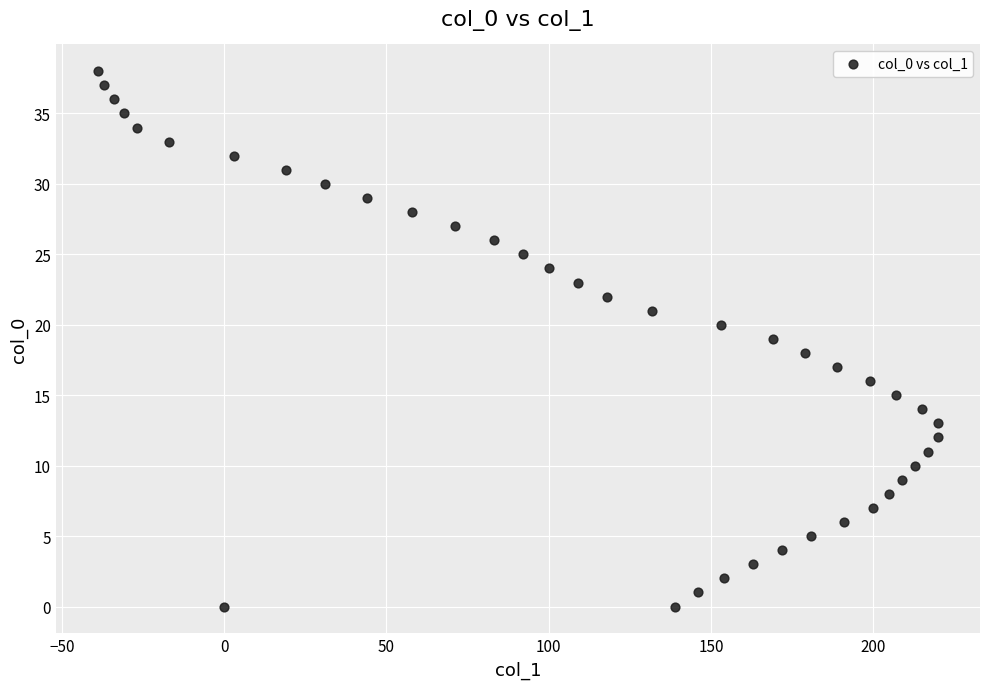

What is the range of Y values (max minus min)?

38